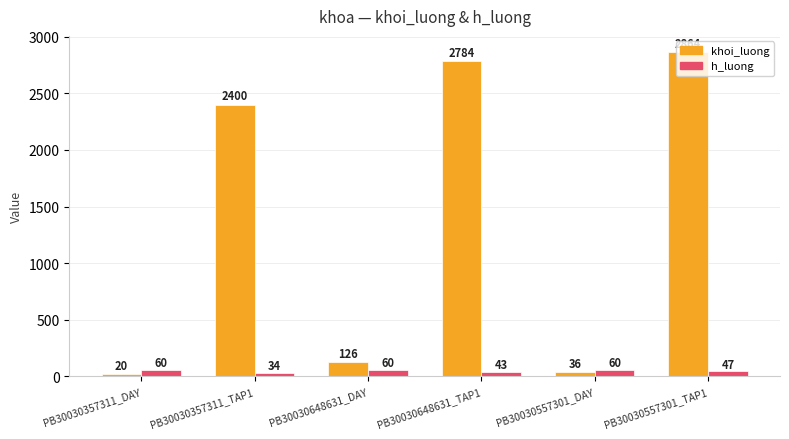

What value does the khoi_luong series have at PB30030557301_TAP1, to the nearest 100?

2900